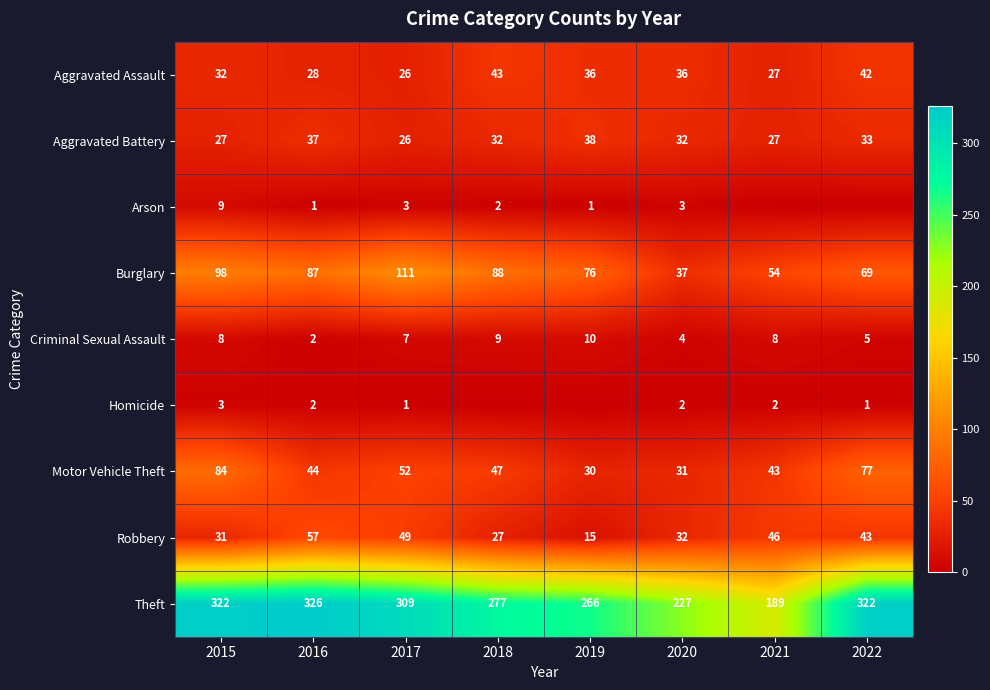

Rank the categories by Robbery value from lowest to highest.

2019, 2018, 2015, 2020, 2022, 2021, 2017, 2016